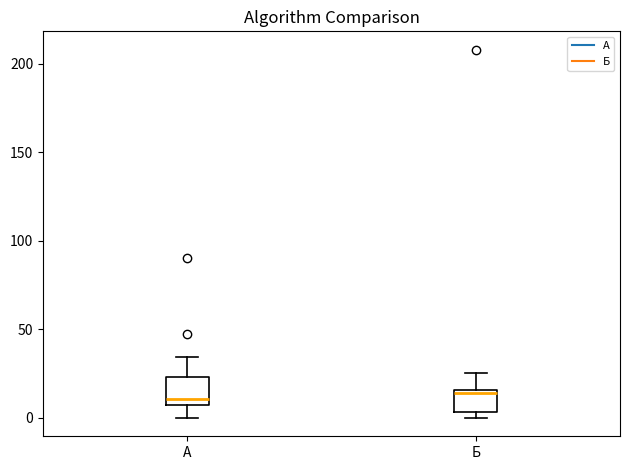

Reading left to right, read every box against the y-axis: the position of its median line, the range the box covers, and the ends of its whiskers. The values are not printed on the chart, so give them approximately, as read against the axis.

А: median 10, box 5 to 25, whiskers 0 to 35
Б: median 15 (just below the box's upper edge), box 5 to 15, whiskers 0 to 25